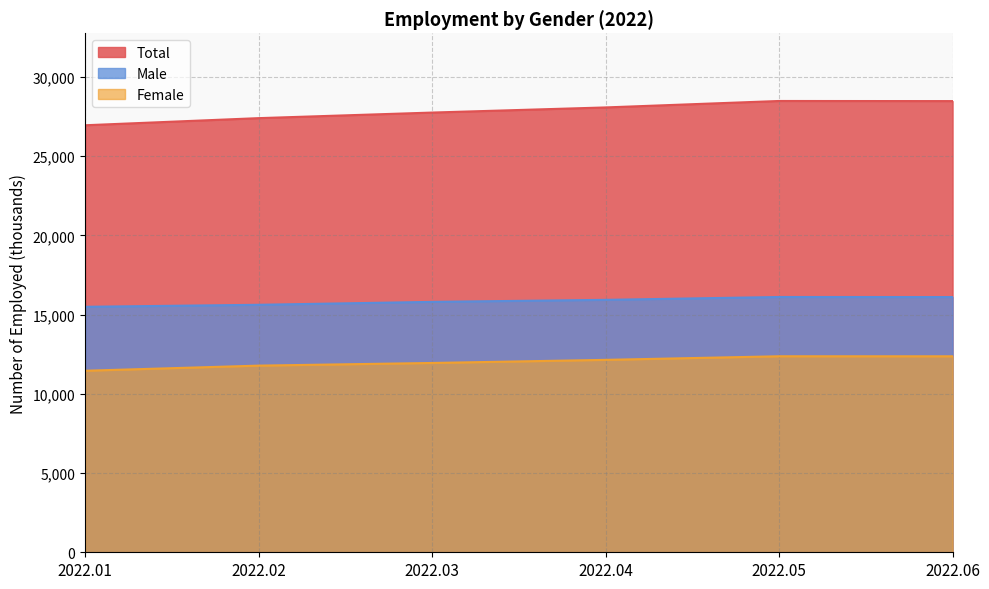

True or false: Female and Male cross at least once.

False